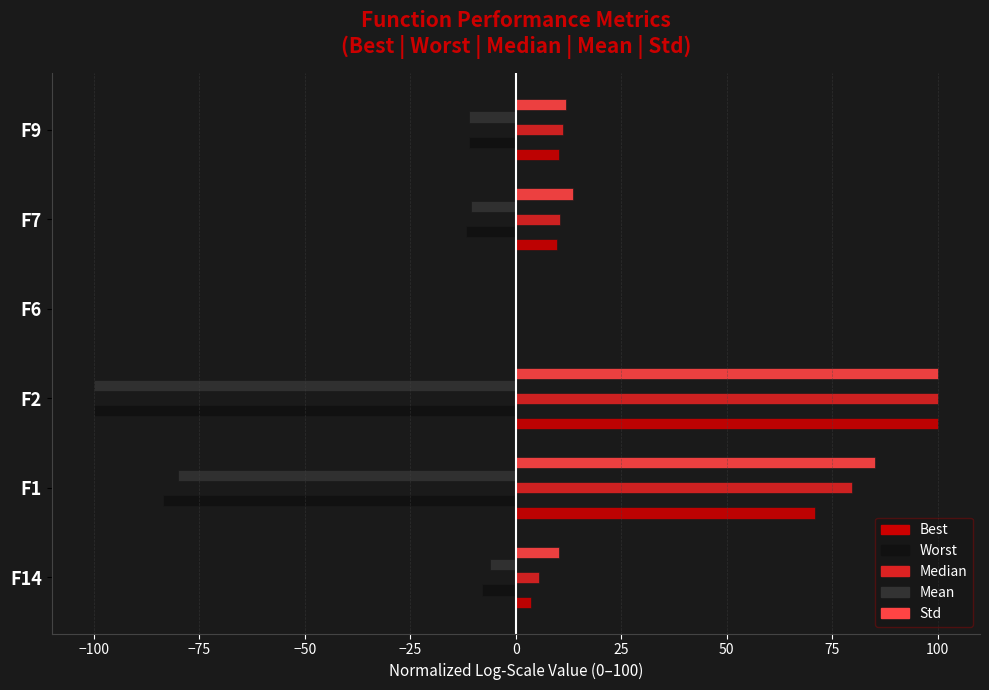

Is the value of Std at F1 greater than the value of Best at F14?

Yes